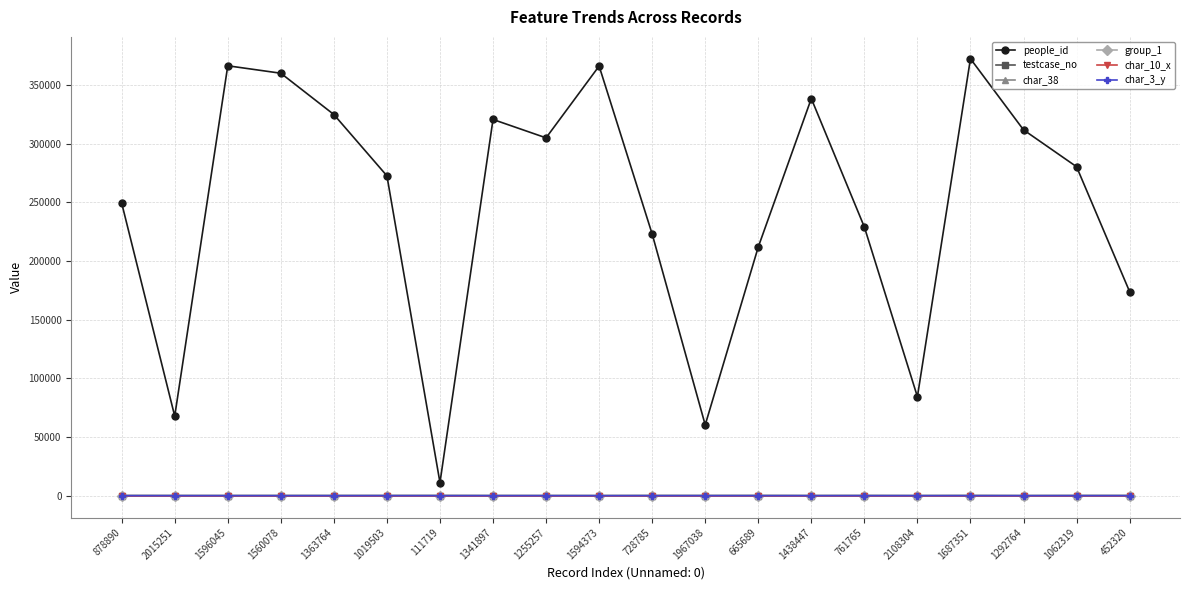

True or false: people_id and char_10_x intersect in this chart.

False